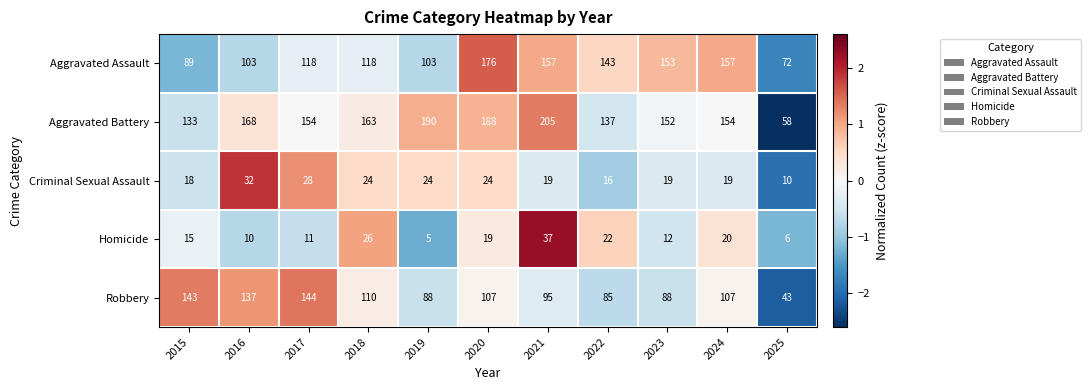

What is the difference between the Criminal Sexual Assault values at 2021 and 2017?

9